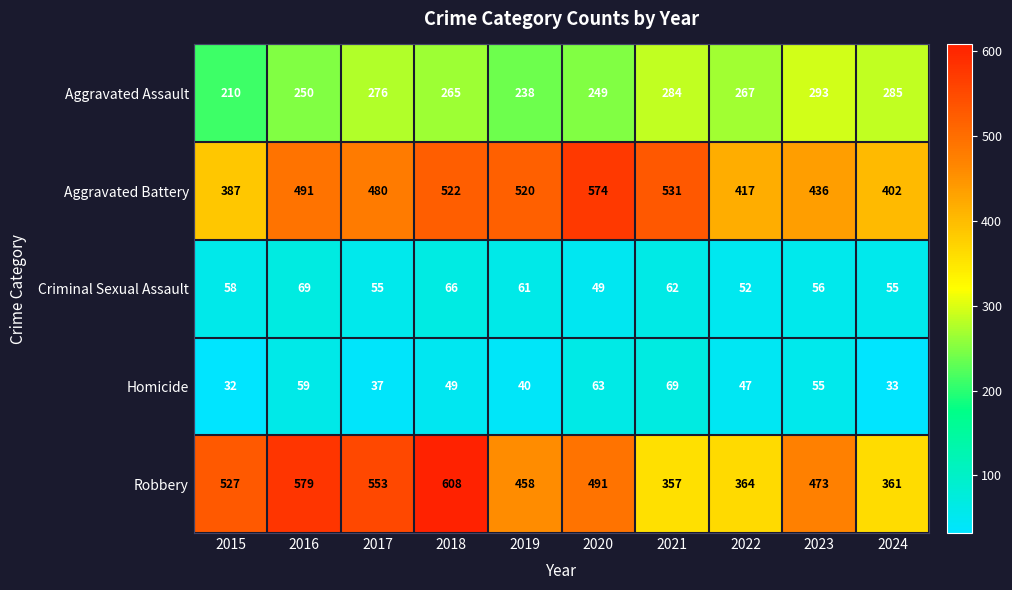

The Aggravated Battery series shows 679 at 2018. True or false?

False